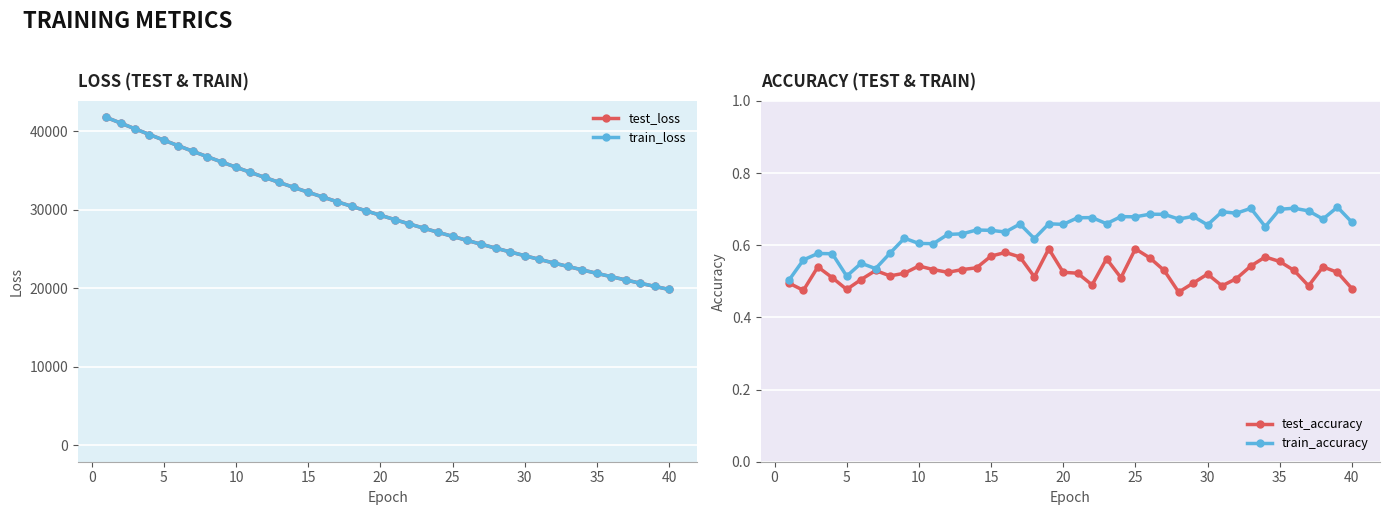

What is the maximum value for train_loss?

41783.6